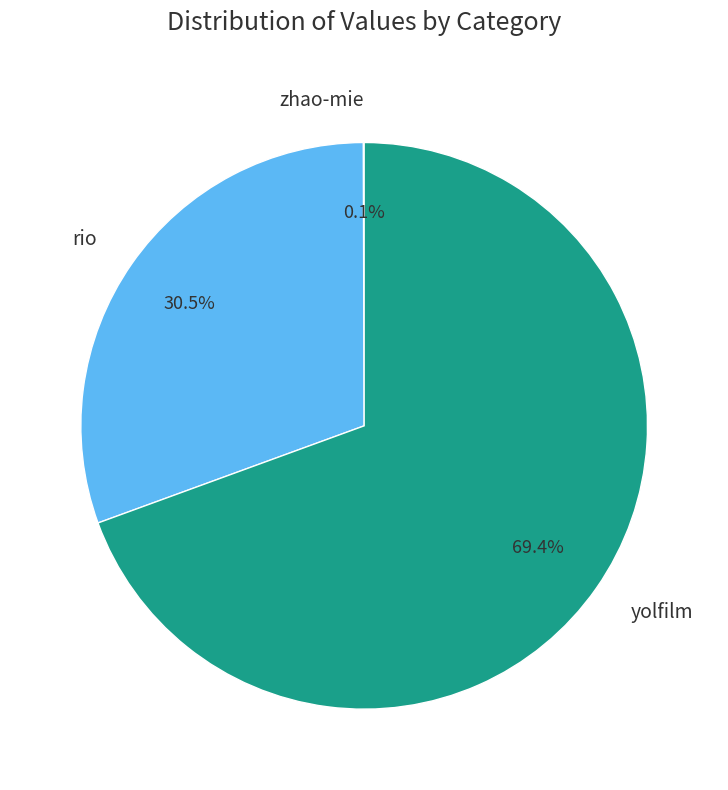

Combined, do yolfilm and rio account for over 50%?

Yes